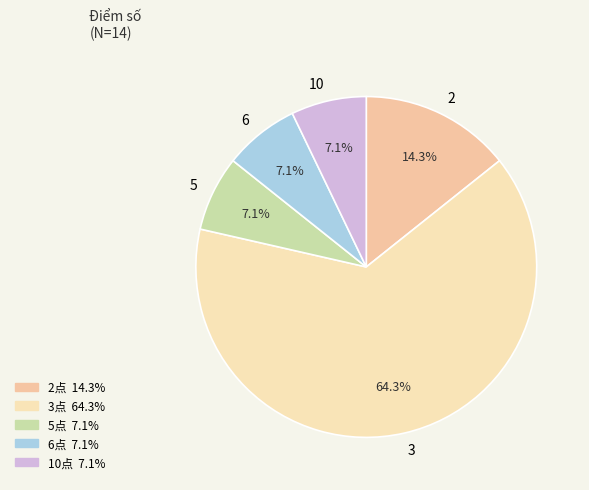

Do 2 and 6 together represent more than half of the pie?

No